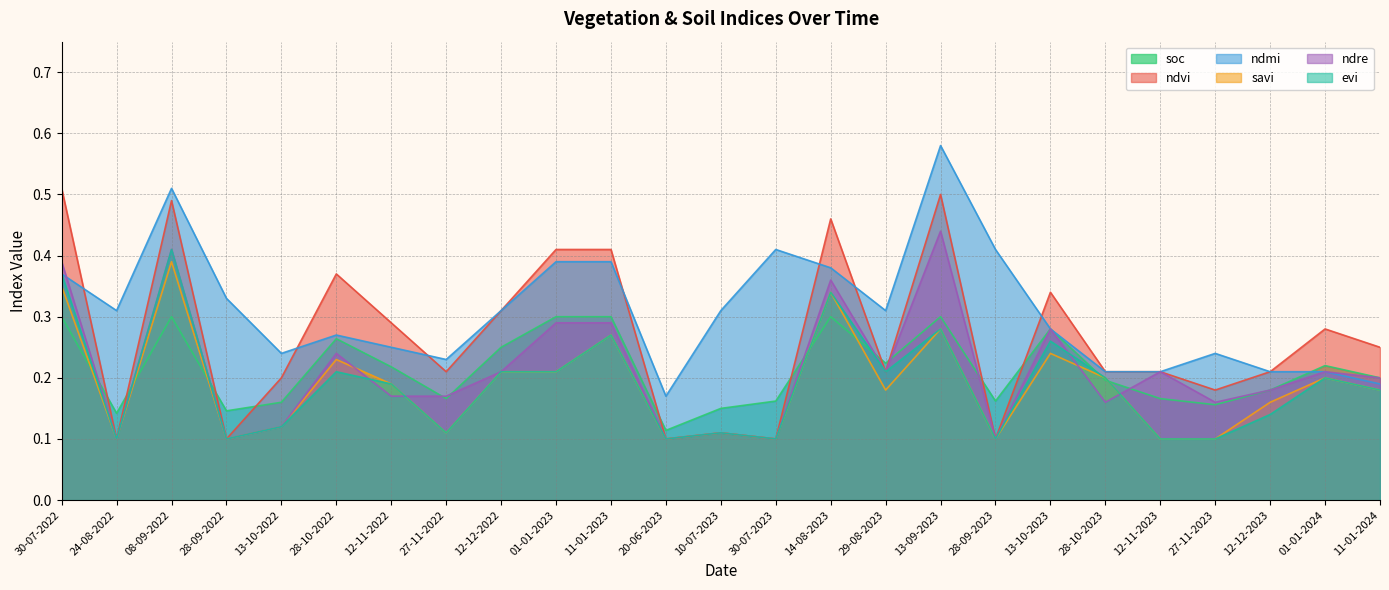

Which series changed the most between 29-08-2023 and 27-11-2023?

evi